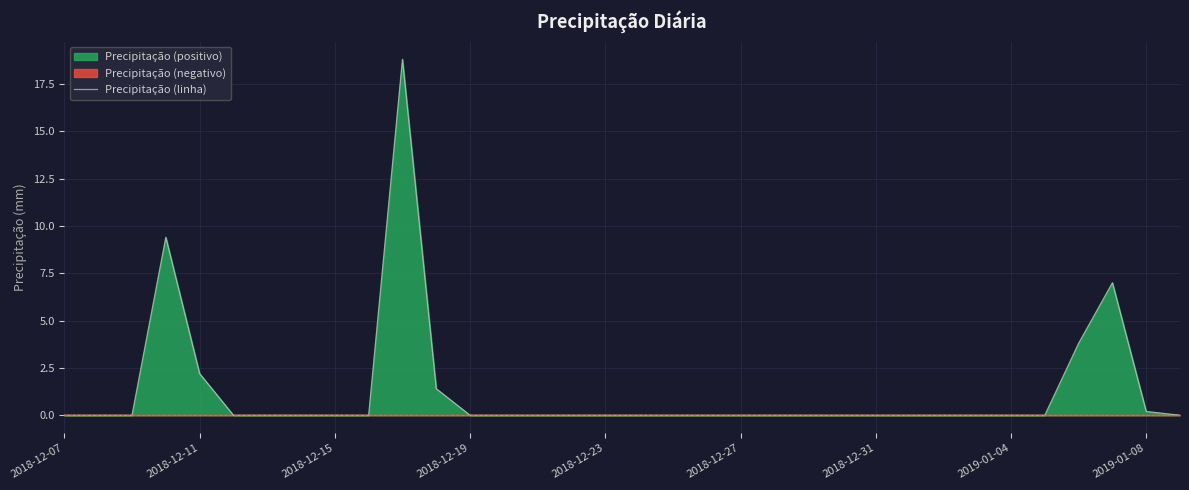

True or false: there are more than 2 points higher than both neighbors.

True